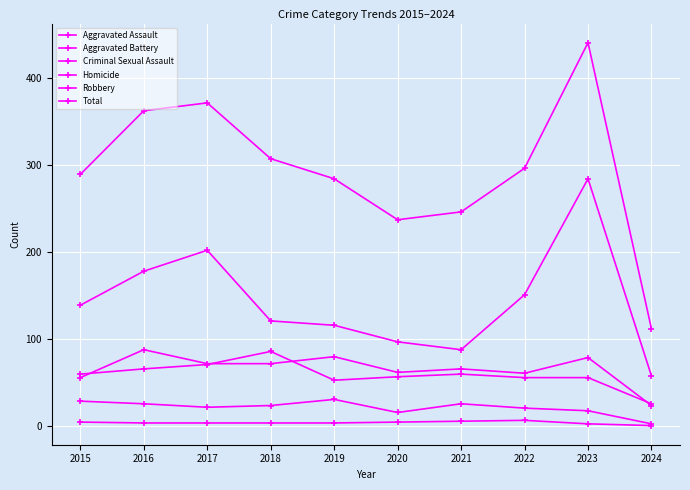

How many distinct data groups are displayed?

6